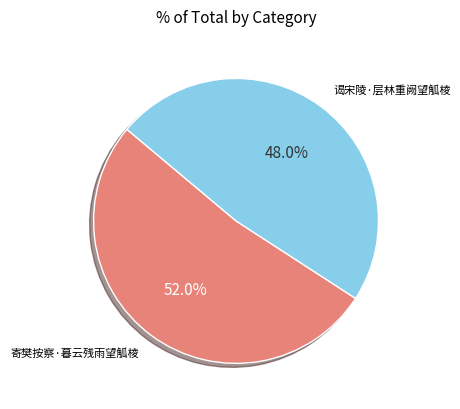

Does any single category account for the majority?

Yes